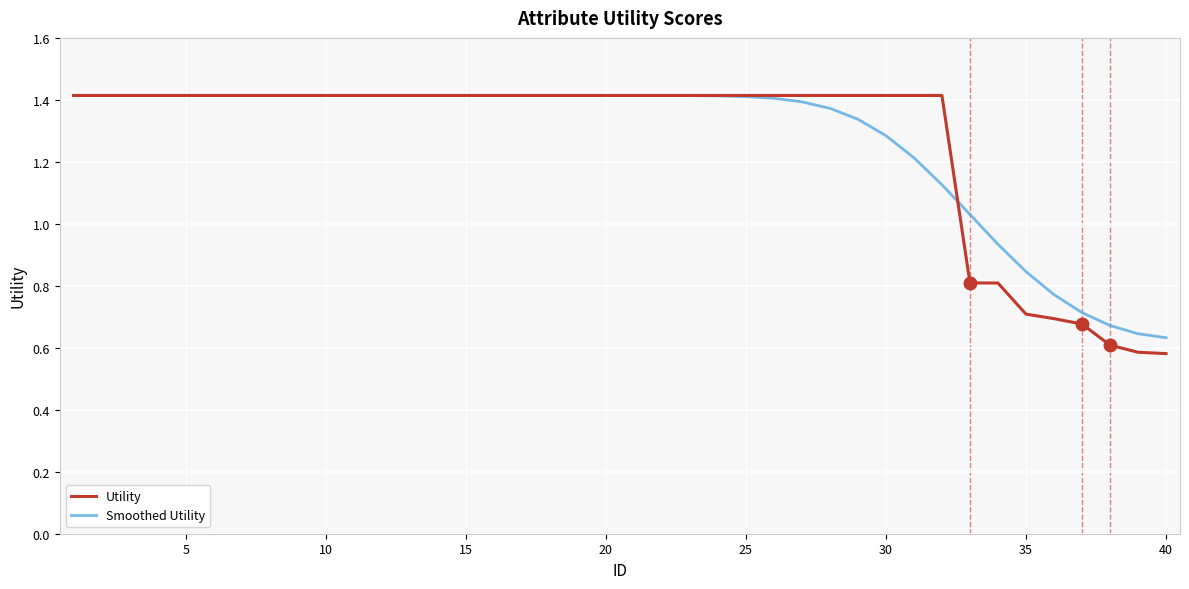

What is the sum of all Smoothed Utility values?

50.7